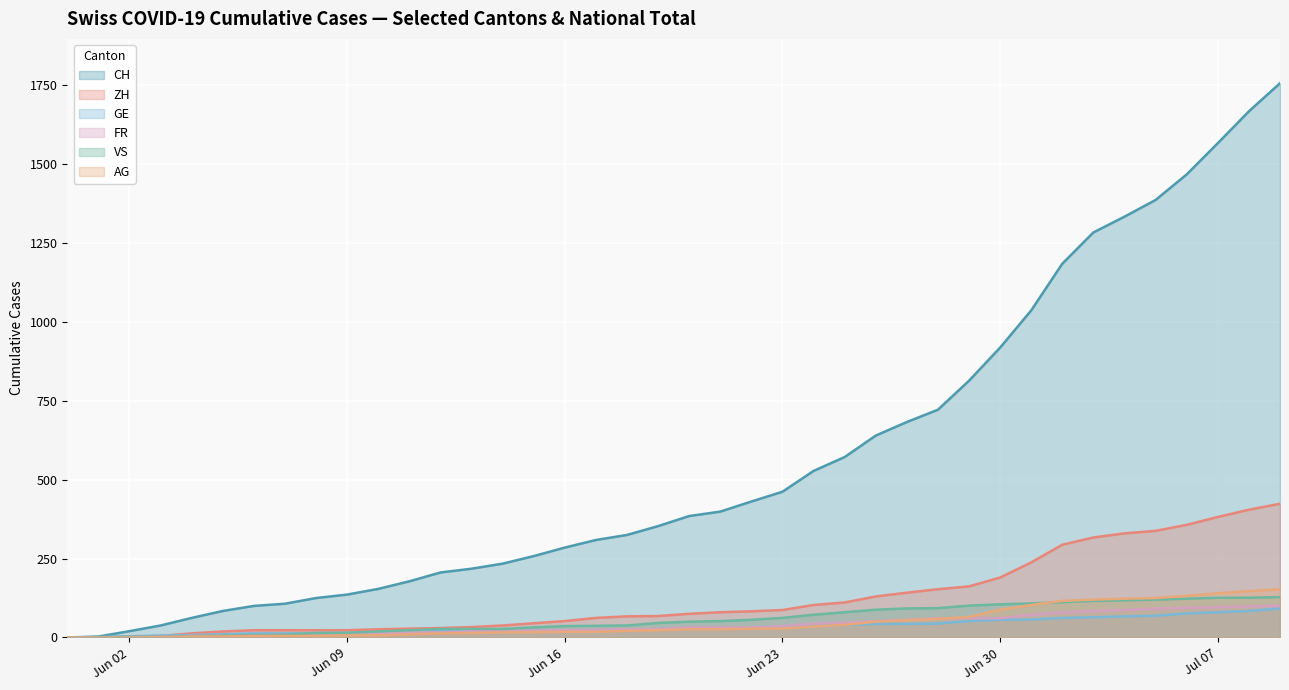

What is the greatest value displayed?

1757